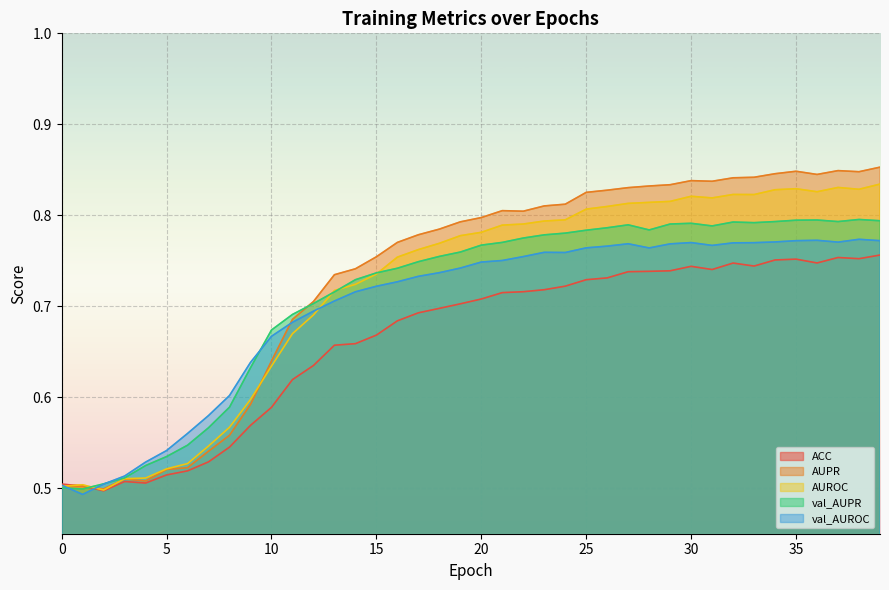

Which series changed the most between 33 and 34?

ACC